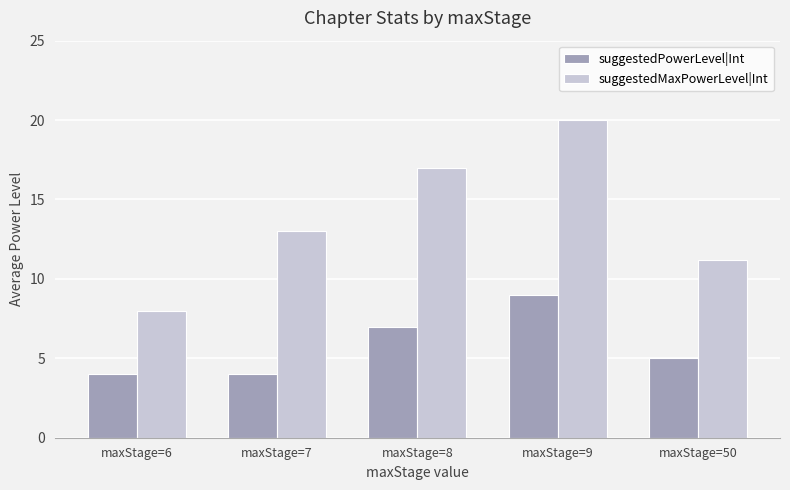

Reading right to left, extract all data points from this chart.

suggestedPowerLevel|Int: 5.0	9.0	7.0	4.0	4.0
suggestedMaxPowerLevel|Int: 11.2	20.0	17.0	13.0	8.0